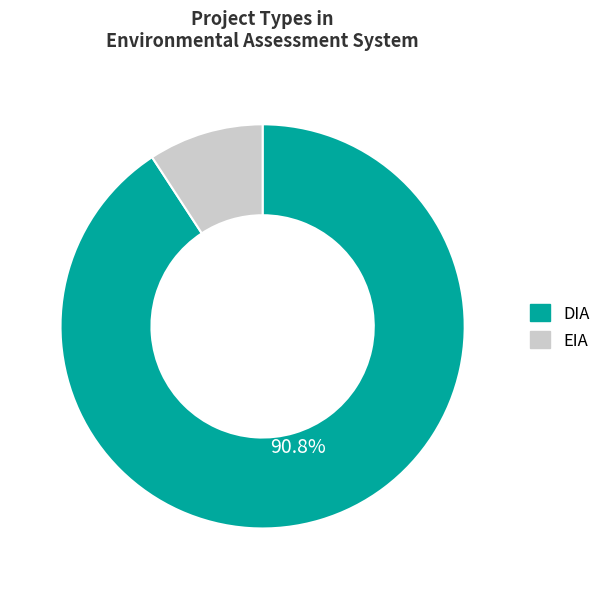

How many segments does this pie chart have?

2